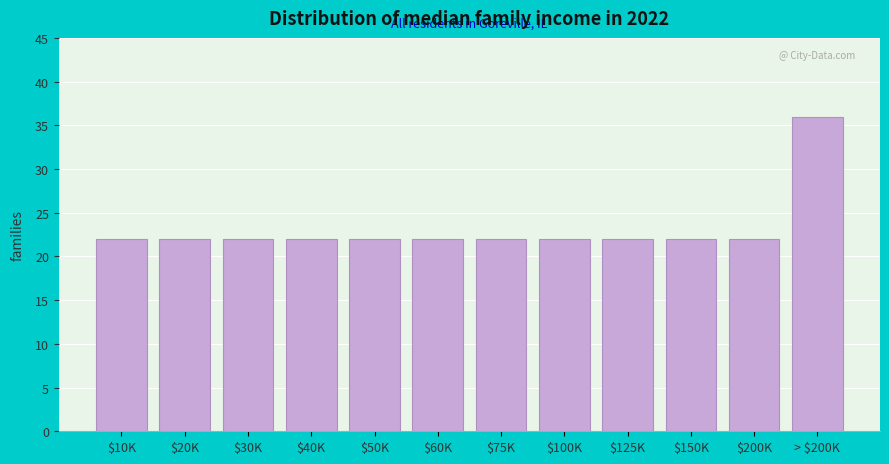

Reading left to right, transcribe all the data shown in this chart.

22	22	22	22	22	22	22	22	22	22	22	36